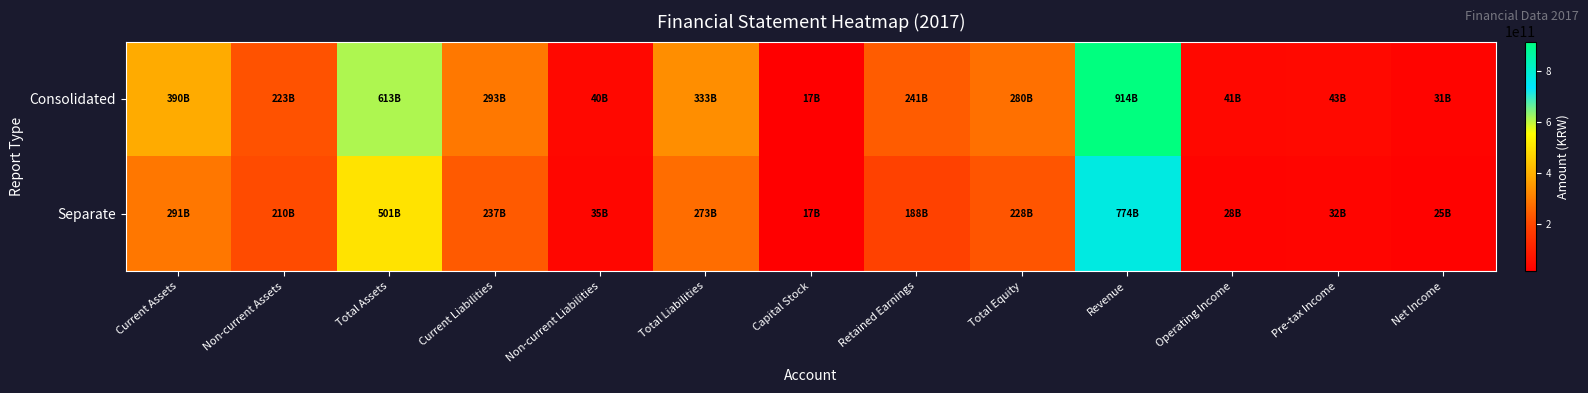

Reading left to right, what are all the values shown in this chart?

Consolidated: Current Assets=389973778173	Non-current Assets=222736627919	Total Assets=612710406092	Current Liabilities=292904892733	Non-current Liabilities=39984006231	Total Liabilities=332888898964	Capital Stock=17200000000	Retained Earnings=240909905120	Total Equity=279821507128	Revenue=914353502758	Operating Income=41471429208	Pre-tax Income=43266444740	Net Income=31042186360
Separate: Current Assets=290609590592	Non-current Assets=209902500182	Total Assets=500512090774	Current Liabilities=237164069706	Non-current Liabilities=35356811739	Total Liabilities=272520881445	Capital Stock=17200000000	Retained Earnings=188003759662	Total Equity=227991209329	Revenue=774372188083	Operating Income=27809493913	Pre-tax Income=32189912730	Net Income=24508338160